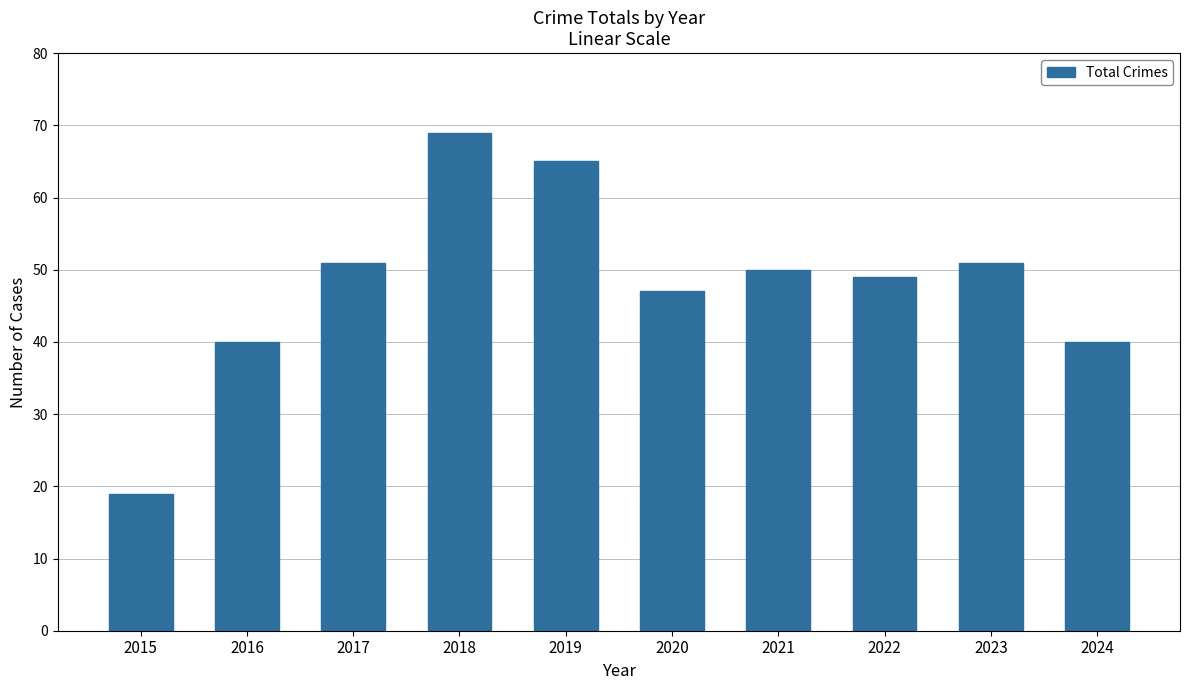

What is the average value?

48